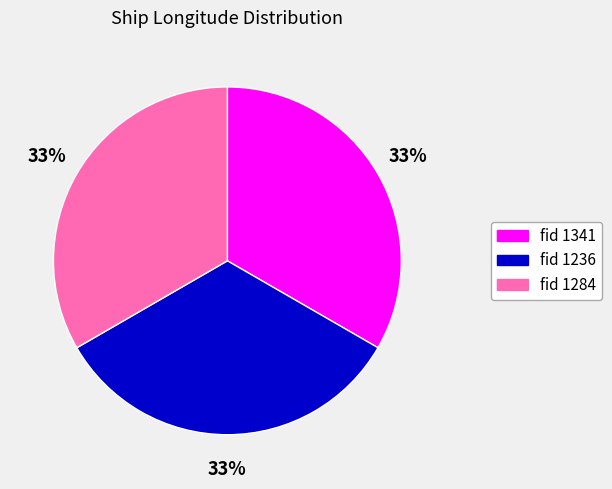

Count the number of slices in the pie.

3